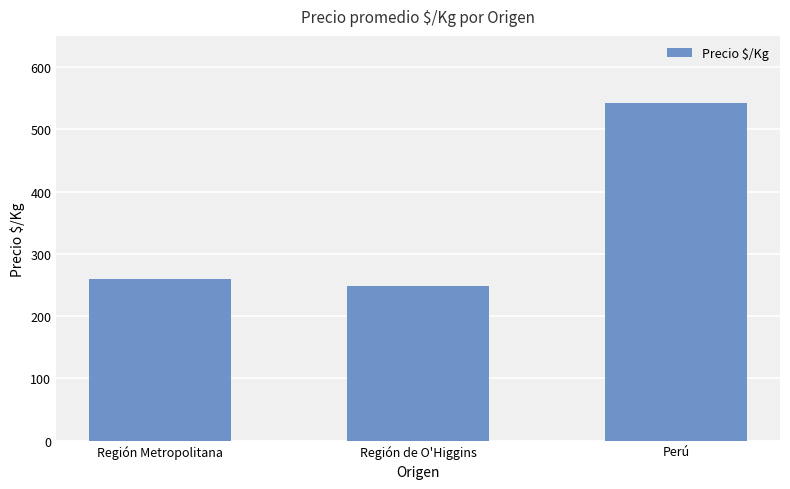

What is the difference between the maximum and minimum values?

294